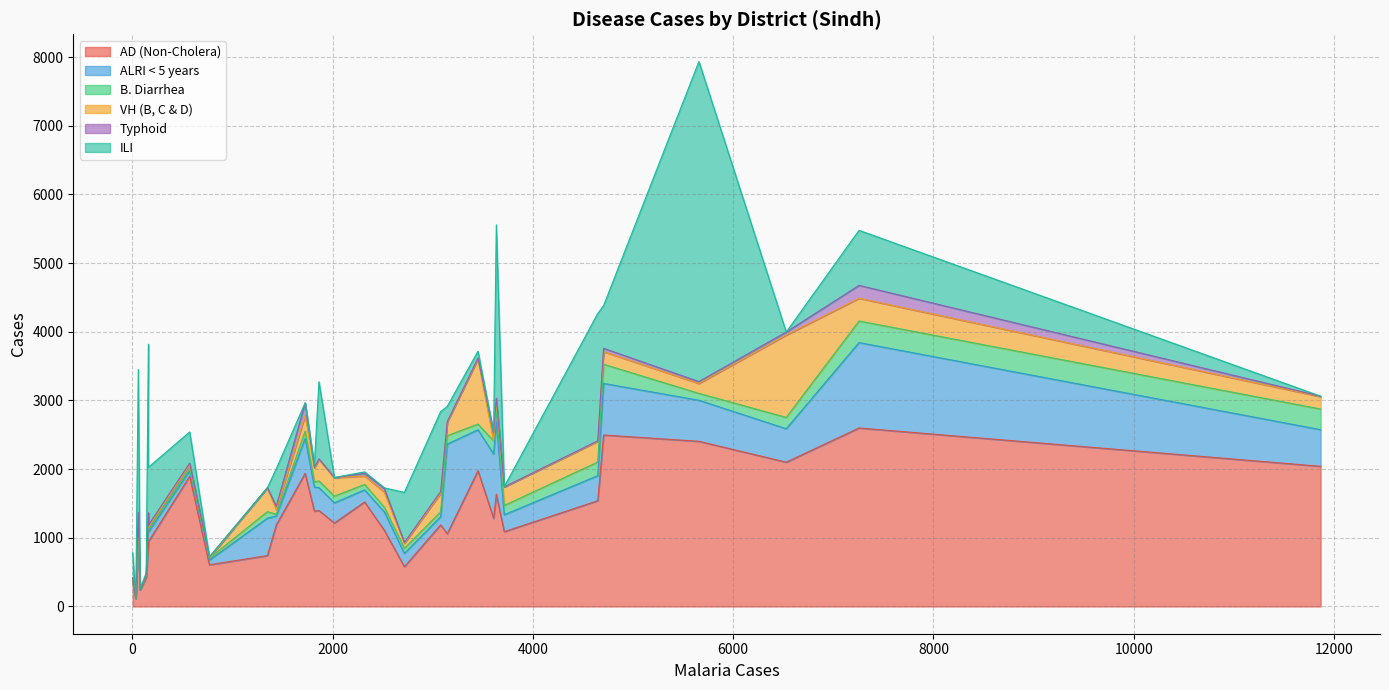

What is the label of the 29th point from the left?

Thatta